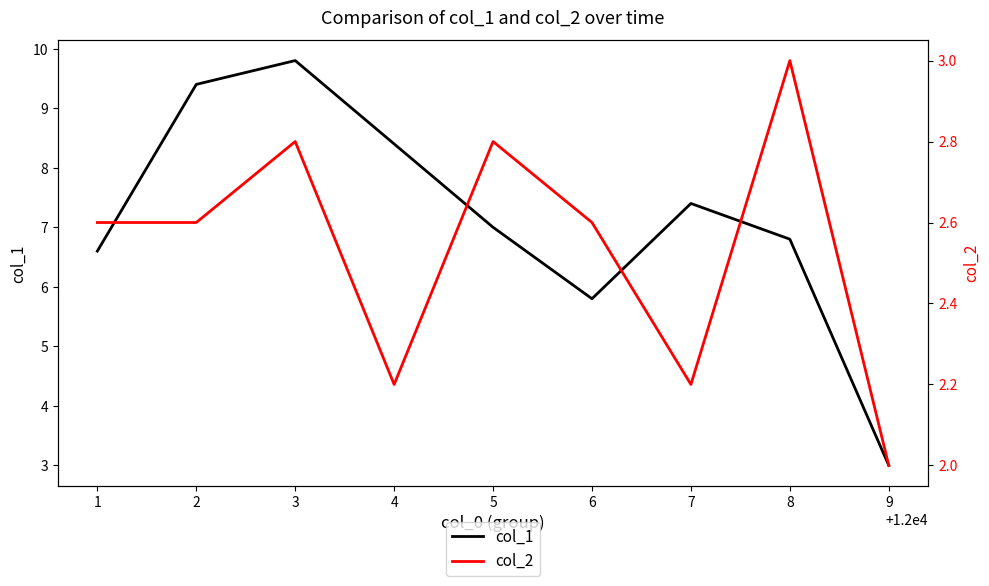

List the series in order of their peak value, highest first.

col_1, col_2